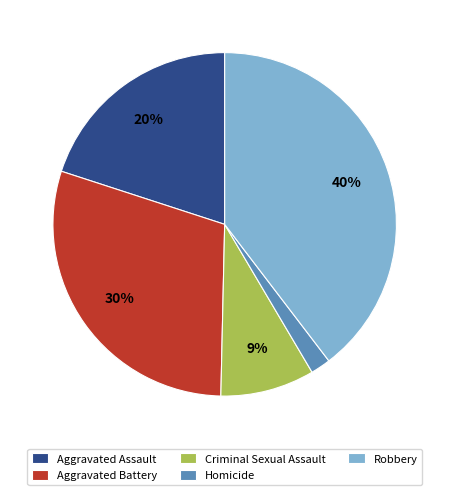

Do Homicide and Criminal Sexual Assault together represent more than half of the pie?

No